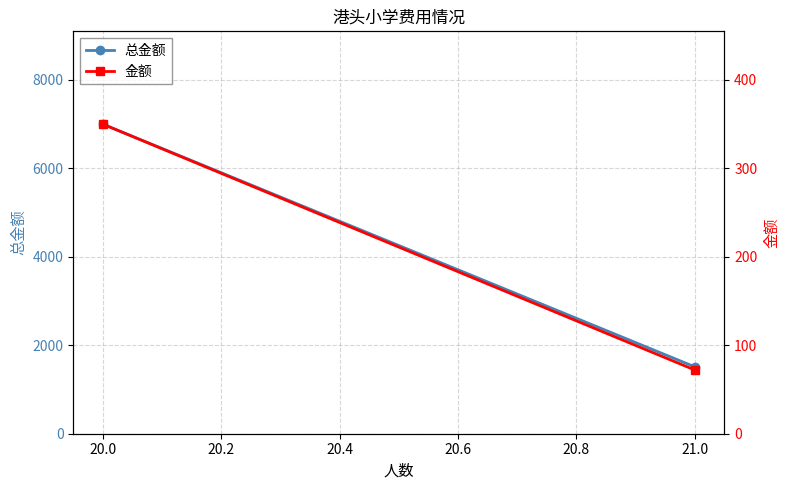

Is it true that 金额 equals 113 at 21.0?

False